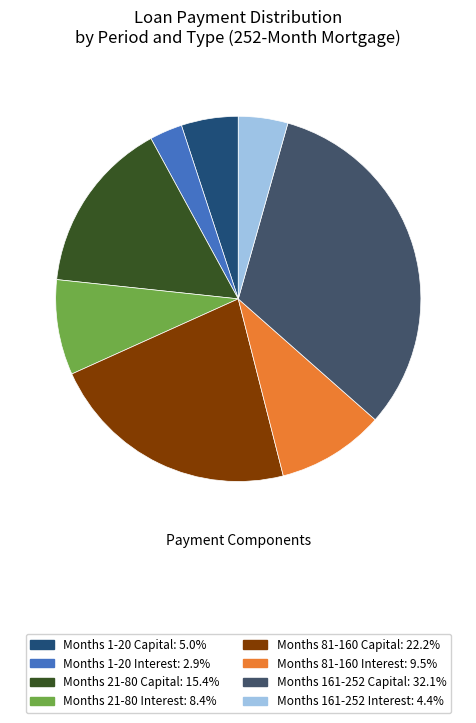

Does any single category account for the majority?

No